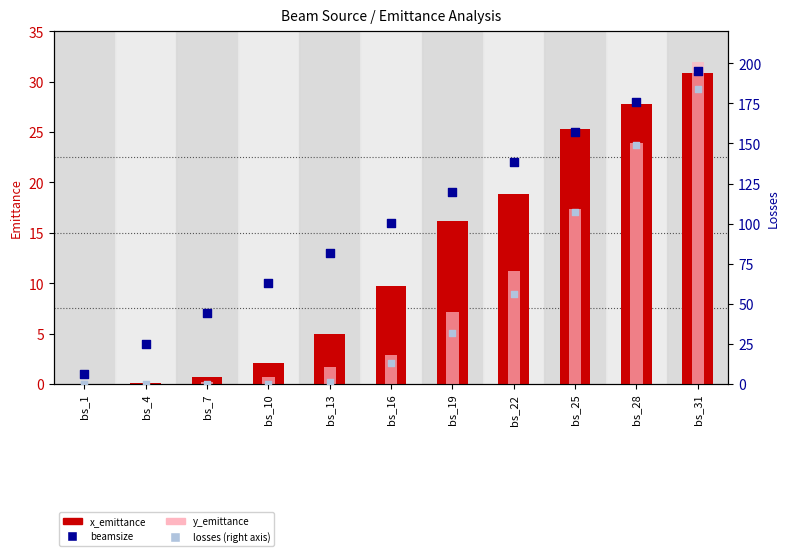

Which series reaches the maximum Y coordinate?

losses